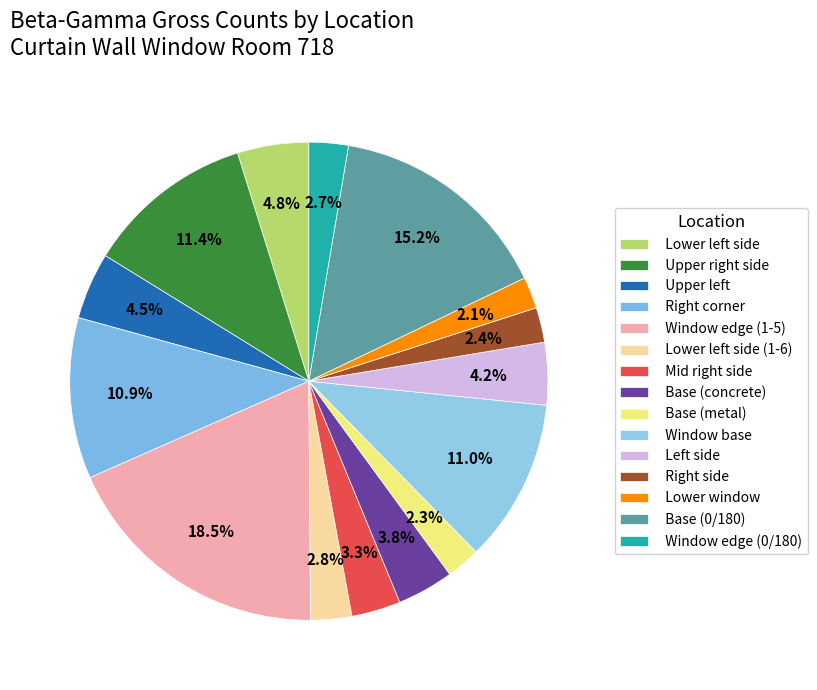

To the nearest percent, what is the difference between the Base (concrete) and Window edge (0/180) slice percentages?

1%